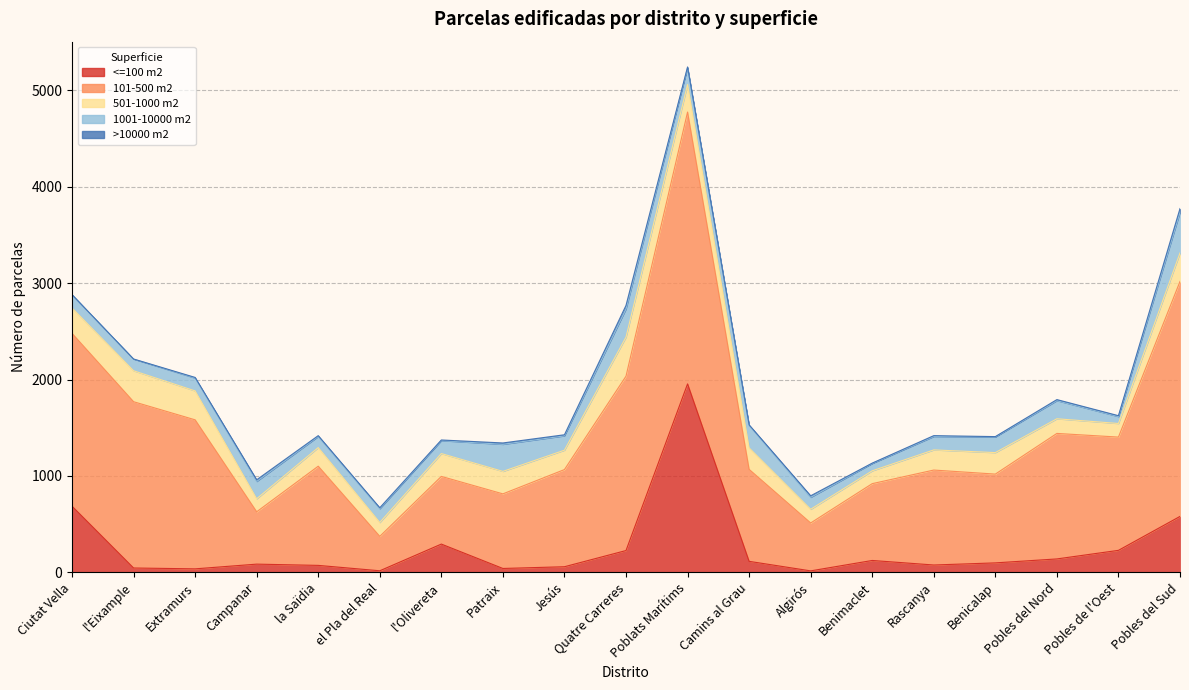

How many data points in 501-1000 m2 are less than 223?

9